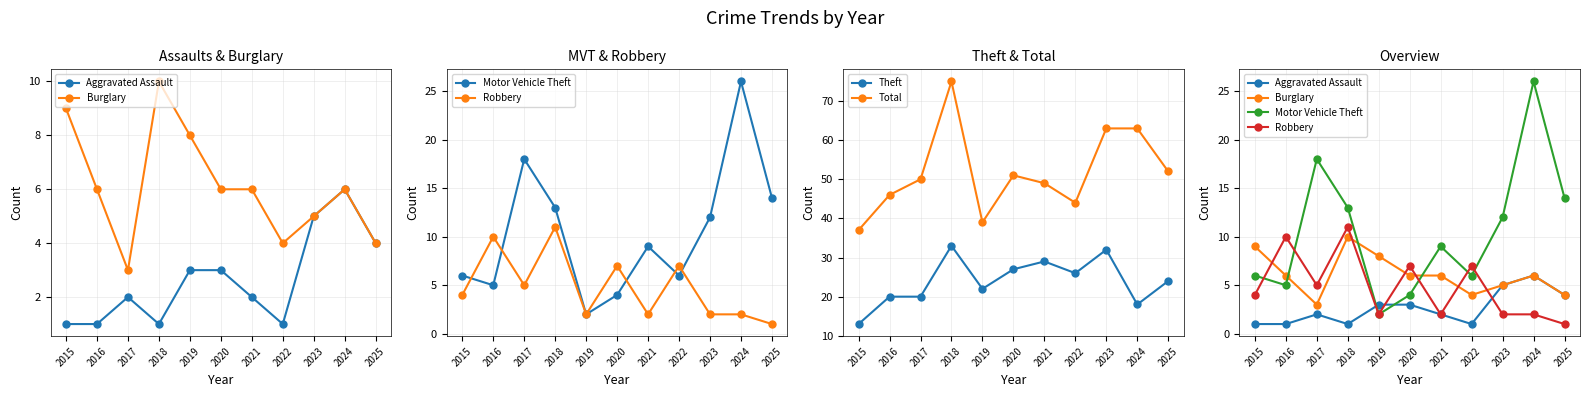

At which category does Burglary reach its first local valley?

2017